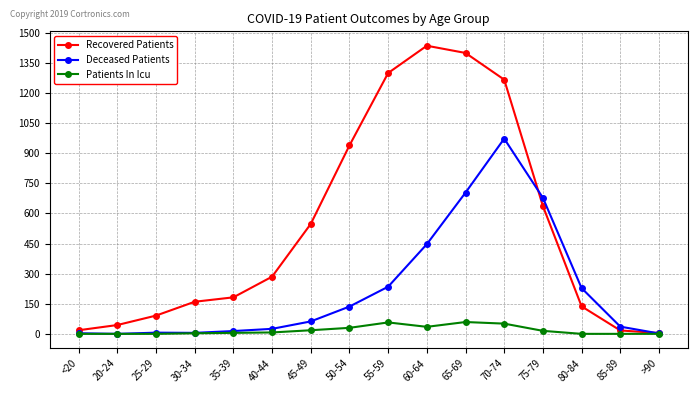

Between 50-54 and 60-64, which series saw the biggest shift?

Recovered Patients